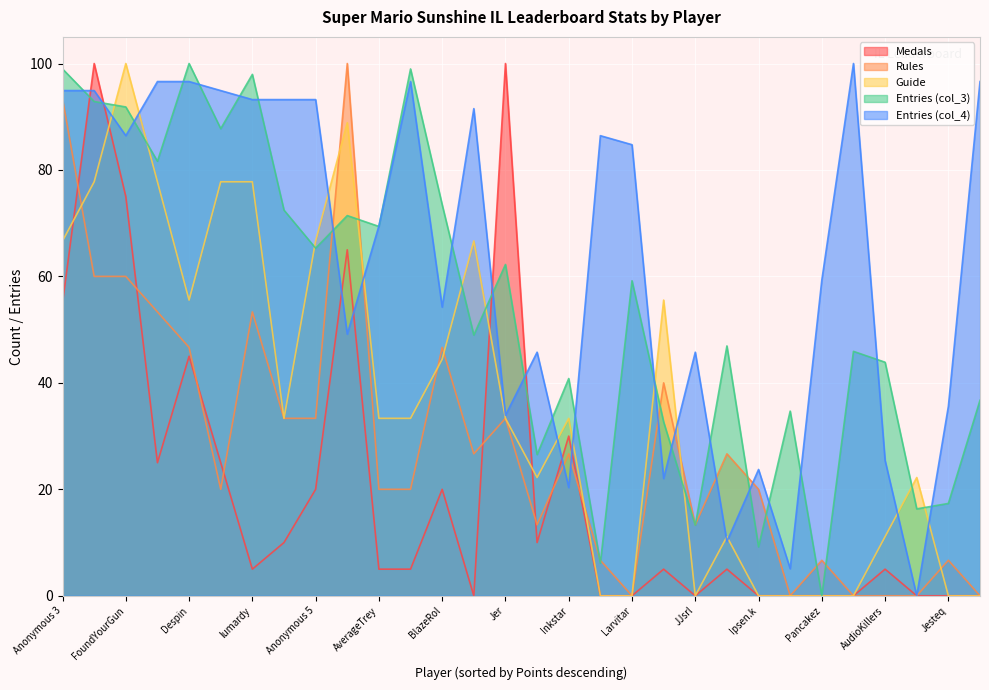

After their last crossing, which series has the higher values: Guide or Rules?

Rules